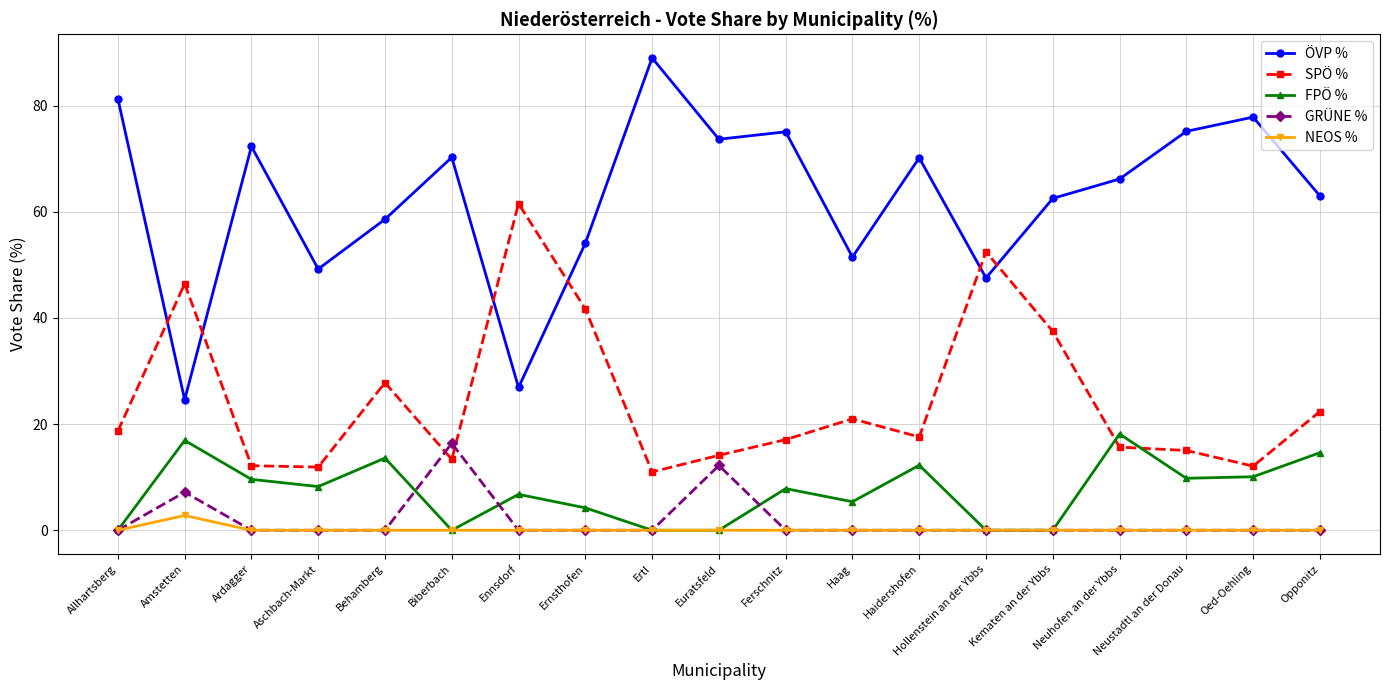

At which category does ÖVP % reach its first local valley?

Amstetten